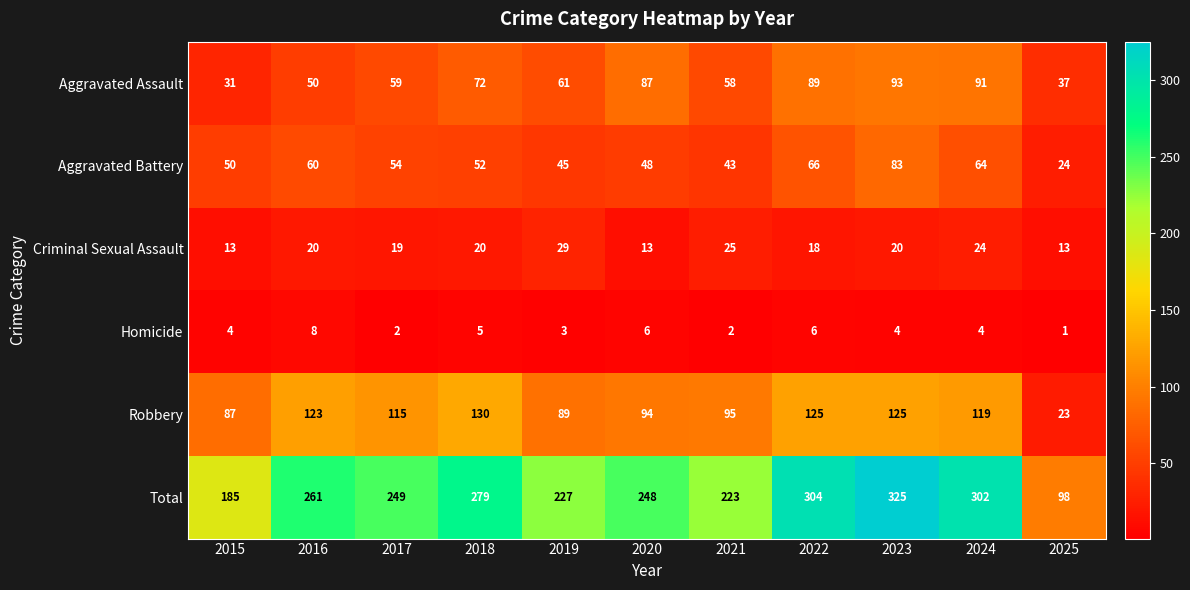

What is the average value of the Criminal Sexual Assault series?

19